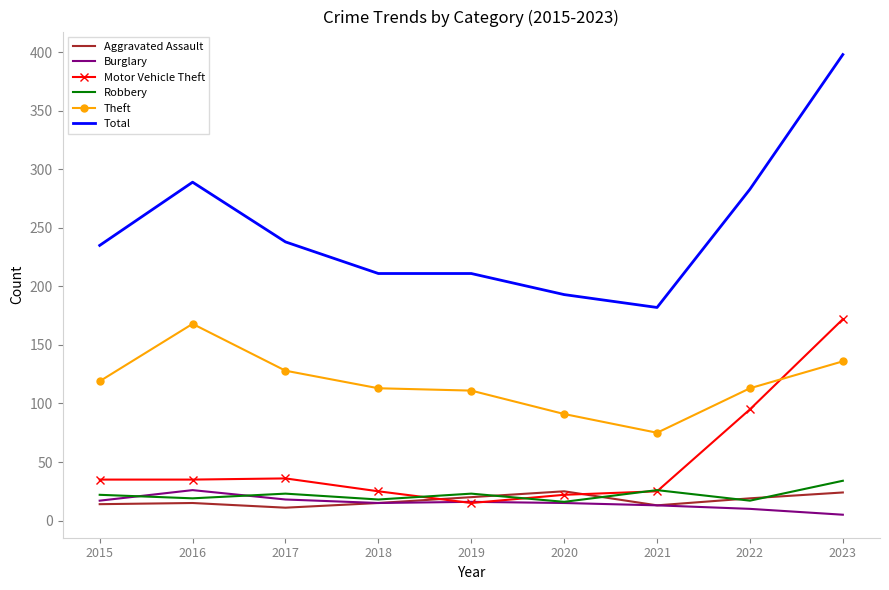

True or false: Total and Motor Vehicle Theft cross at least once.

False